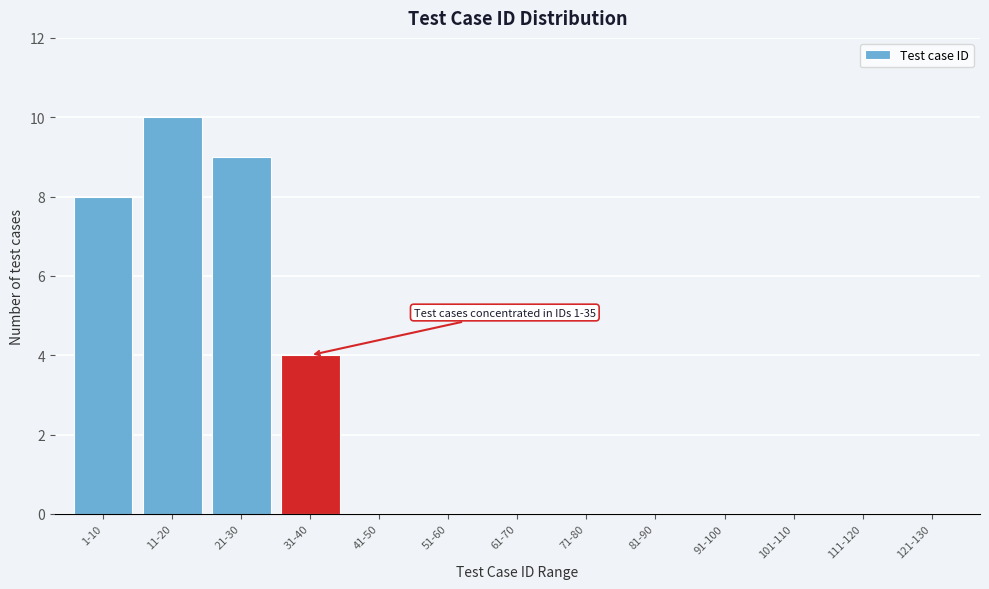

Reading left to right, list all the values displayed in this chart.

1-10=8	11-20=10	21-30=9	31-40=4	41-50=0	51-60=0	61-70=0	71-80=0	81-90=0	91-100=0	101-110=0	111-120=0	121-130=0